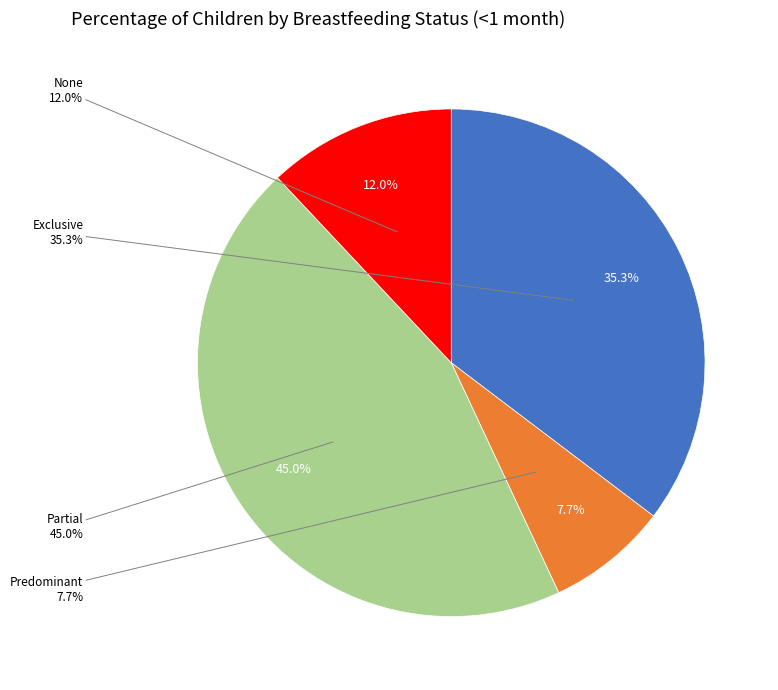

What percentage is the Predominant slice, to the nearest percent?

8%